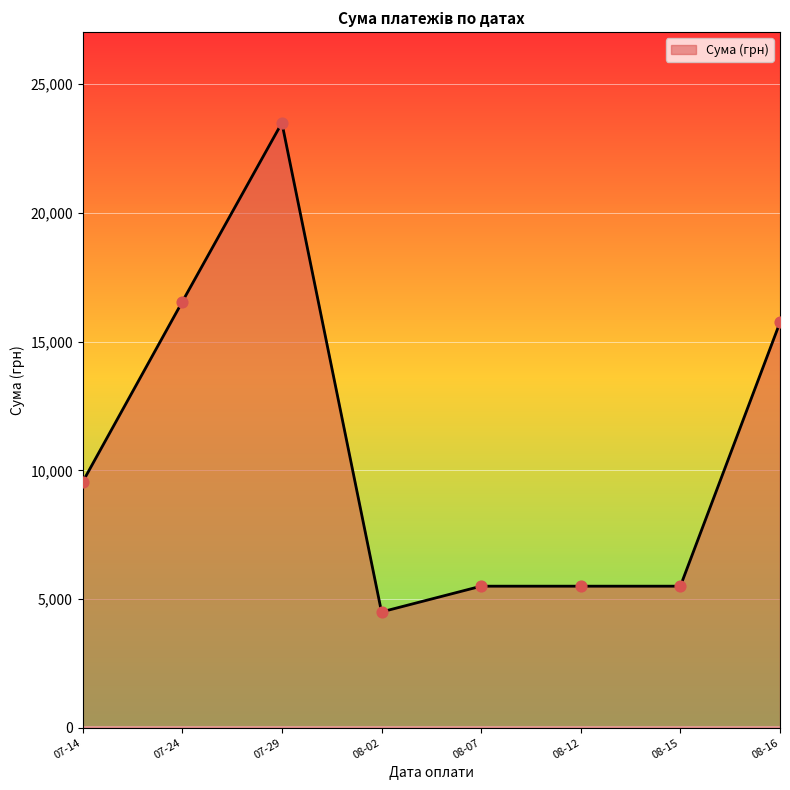

What is the change in value from 07-14 to 08-07?

-4050